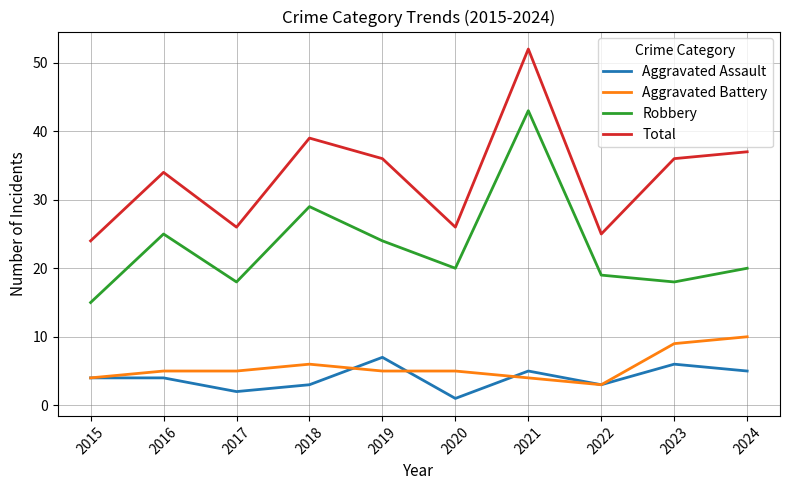

Reading left to right, transcribe all the data shown in this chart.

Aggravated Assault: 4	4	2	3	7	1	5	3	6	5
Aggravated Battery: 4	5	5	6	5	5	4	3	9	10
Robbery: 15	25	18	29	24	20	43	19	18	20
Total: 24	34	26	39	36	26	52	25	36	37